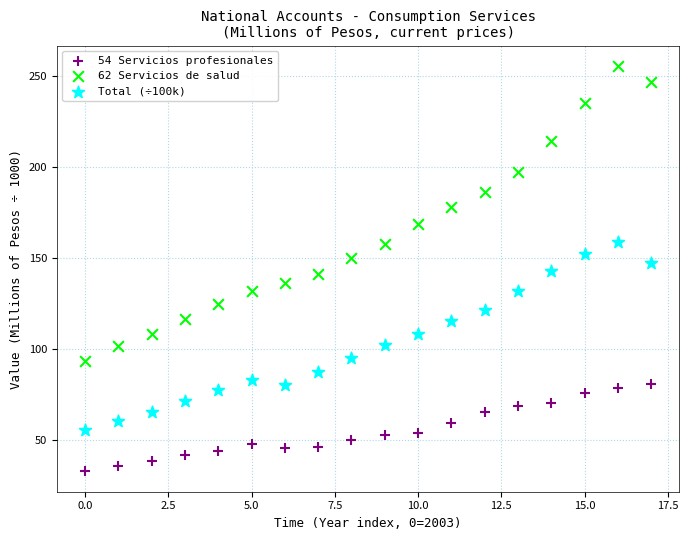

Which series reaches the maximum Y coordinate?

62 Servicios de salud